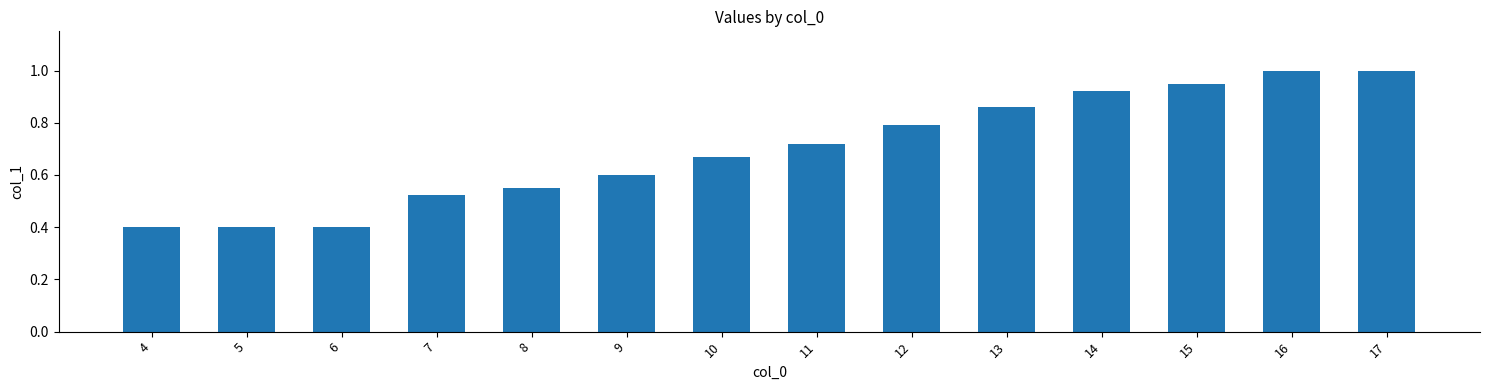

The chart shows a value of 0.6 at 8. True or false?

True